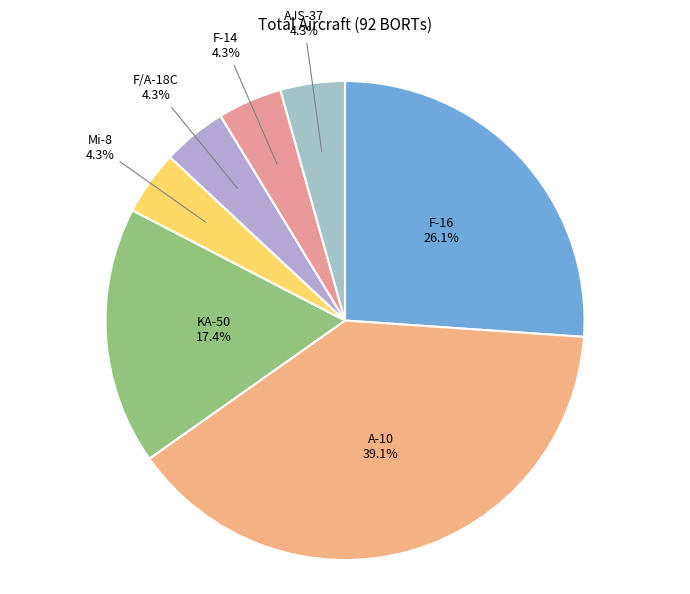

Count the number of slices in the pie.

7